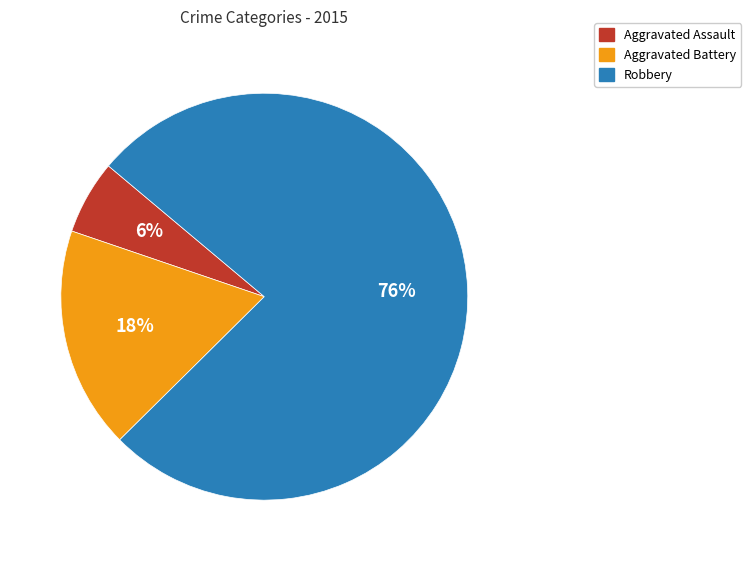

Does Robbery represent more than half of the total?

Yes